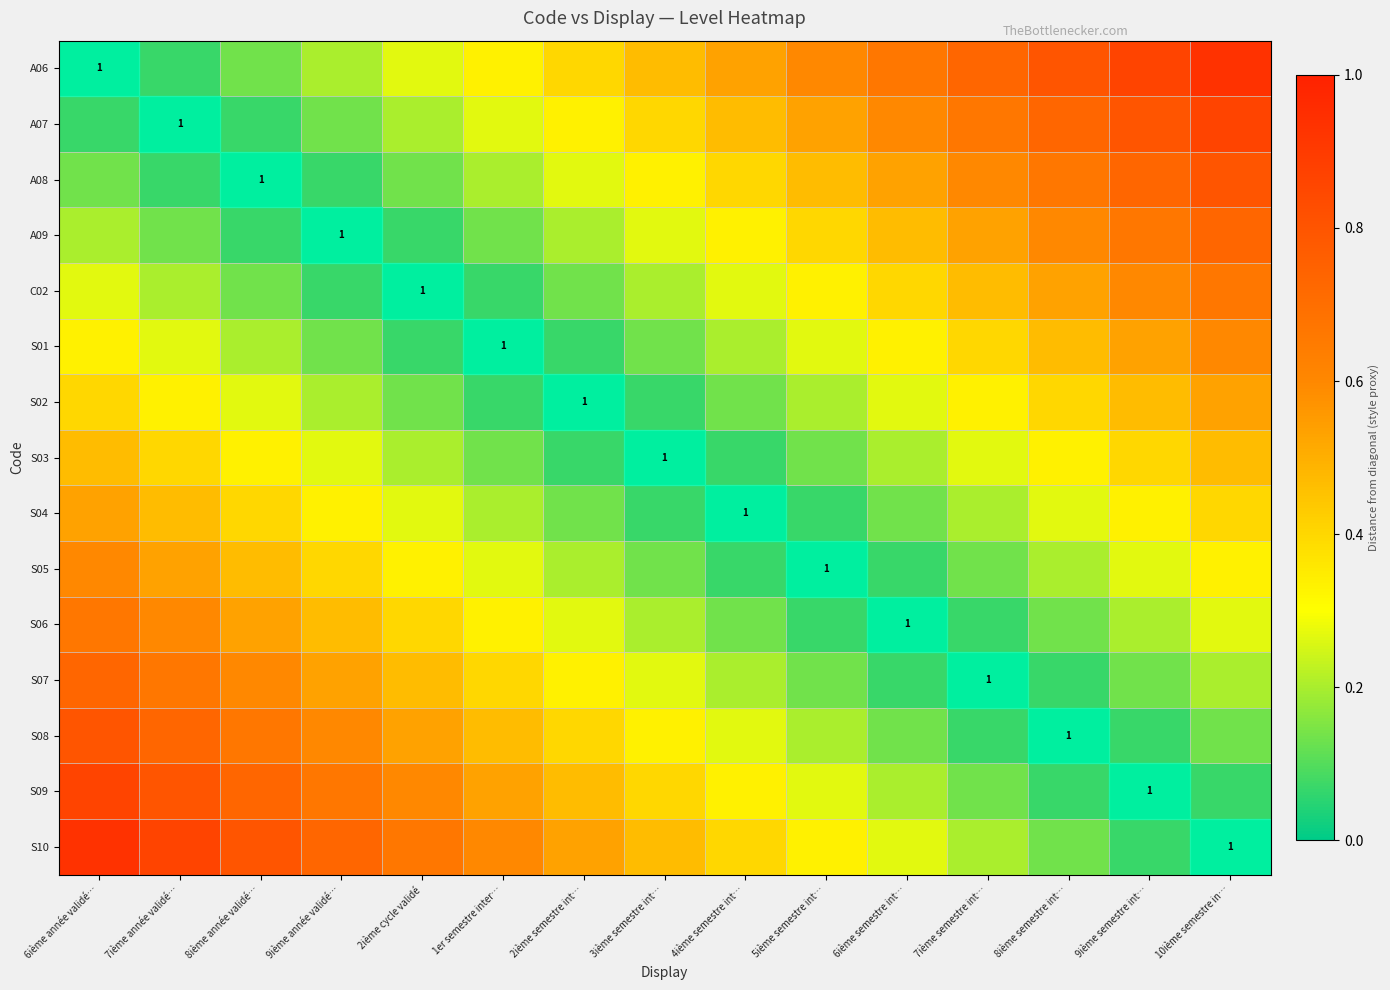

Rank the series at 2ième cycle validé from highest to lowest value.

S10, S09, S08, S07, S06, S05, A06, S04, A07, S03, A08, S02, A09, S01, C02